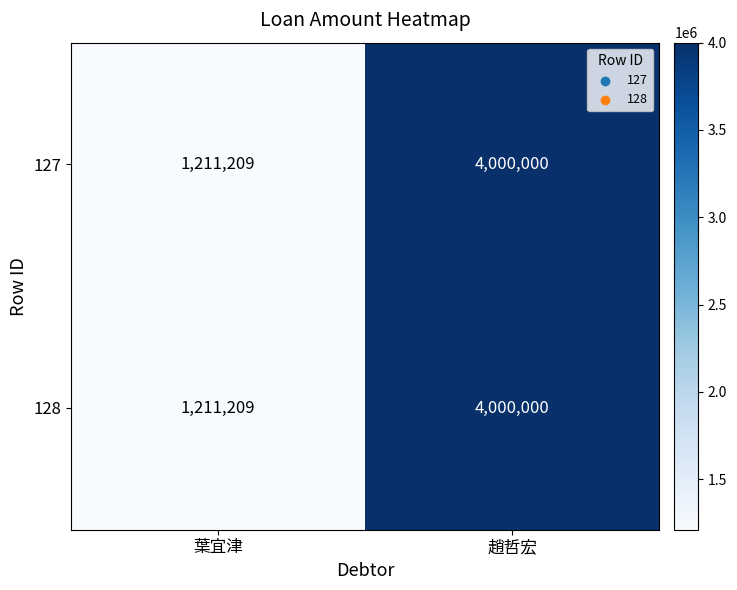

Reading left to right, extract all data points from this chart.

127: 葉宜津=1211209	趙哲宏=4000000
128: 葉宜津=1211209	趙哲宏=4000000